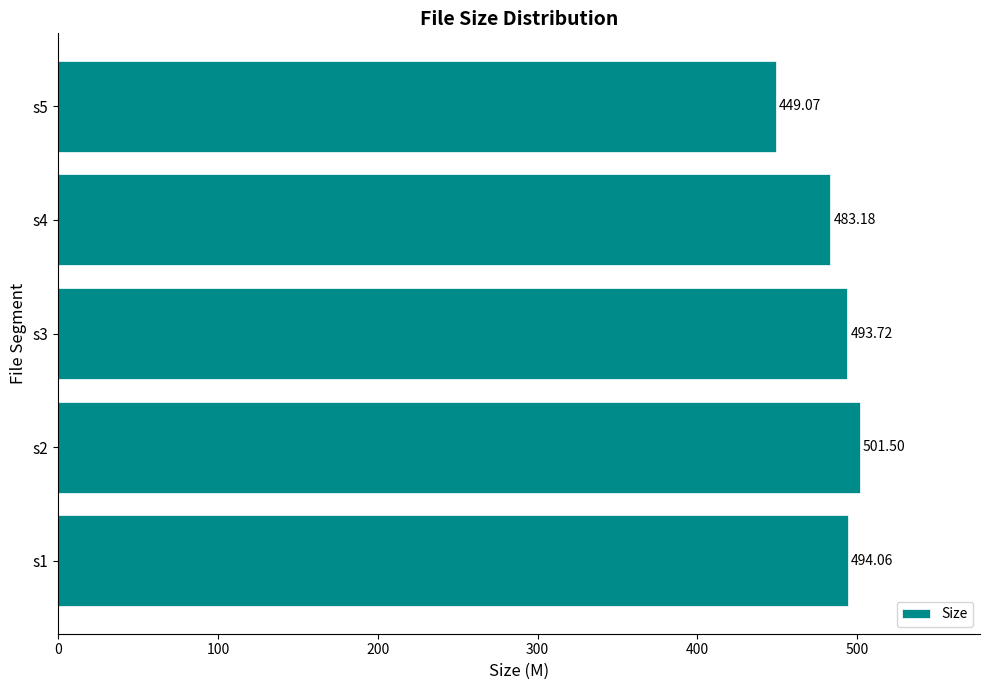

What is the difference between the values at s2 and s5?

52.4